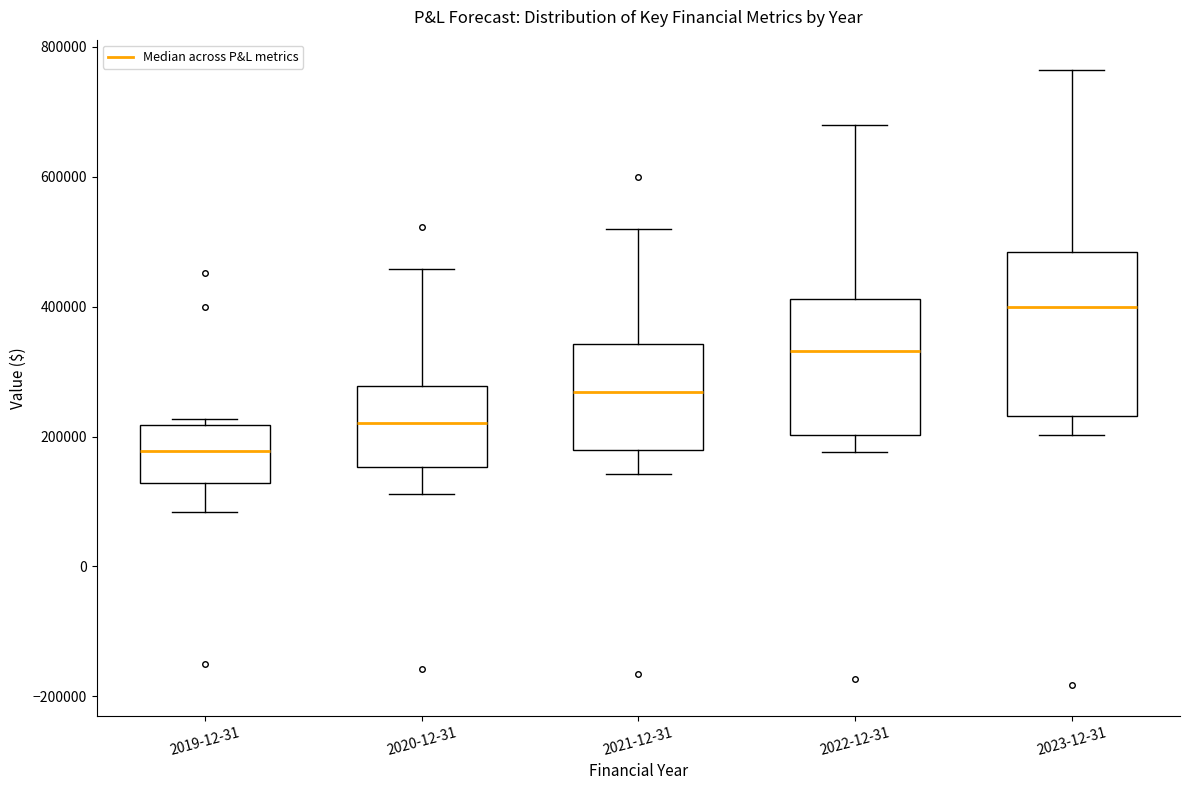

Reading left to right, transcribe this box plot: for each box, give where its median line is, the range the box spans, and where its two whiskers end, as read against the y-axis. The values are not printed on the chart, so give them approximately, as read against the axis.

2019-12-31: median 180000, box 120000 to 220000, whiskers 80000 to 220000 (just above the box's upper edge)
2020-12-31: median 220000, box 160000 to 280000, whiskers 120000 to 460000
2021-12-31: median 260000, box 180000 to 340000, whiskers 140000 to 520000
2022-12-31: median 340000, box 200000 to 420000, whiskers 180000 to 680000
2023-12-31: median 400000, box 240000 to 480000, whiskers 200000 to 760000